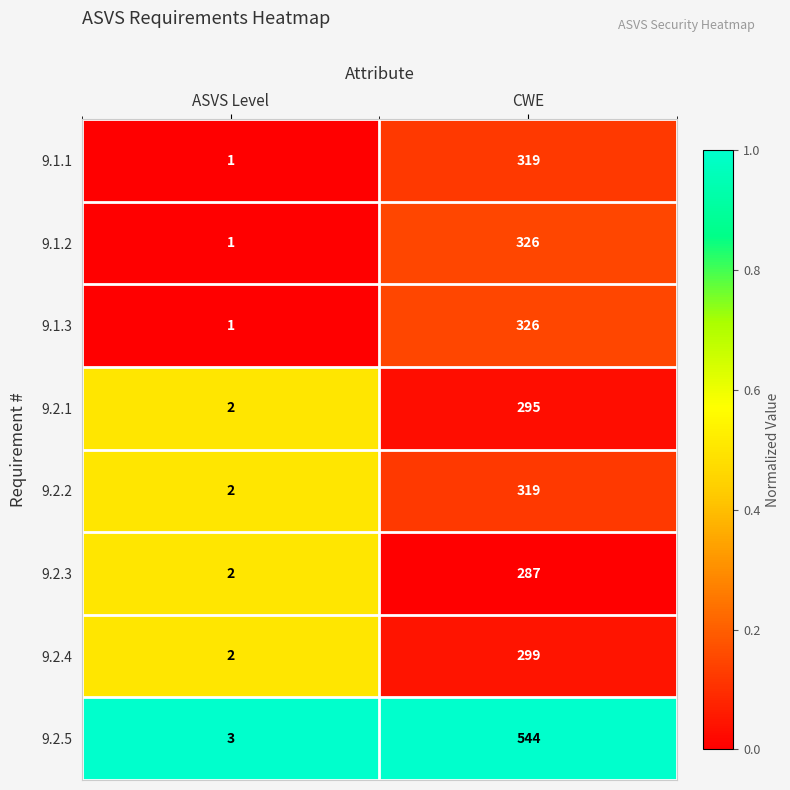

True or false: 9.1.3 has a value of 326 at CWE.

True